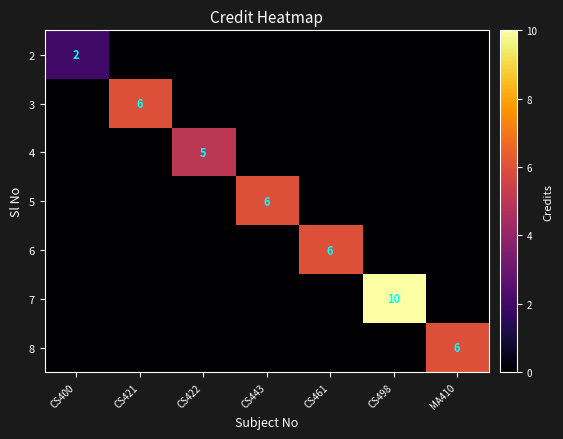

What is the spread (max minus min) of values at CS498?

10